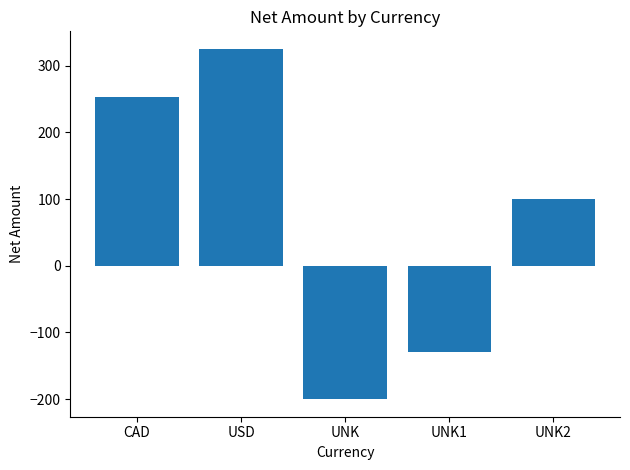

The chart shows a value of 253 at CAD. True or false?

True